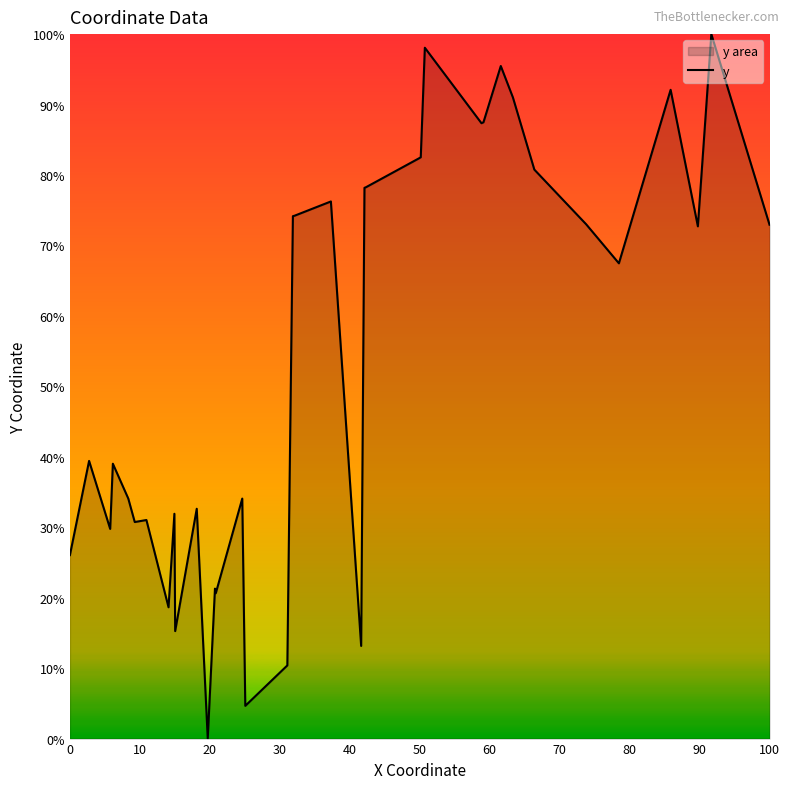

How many data points are above 67?

20